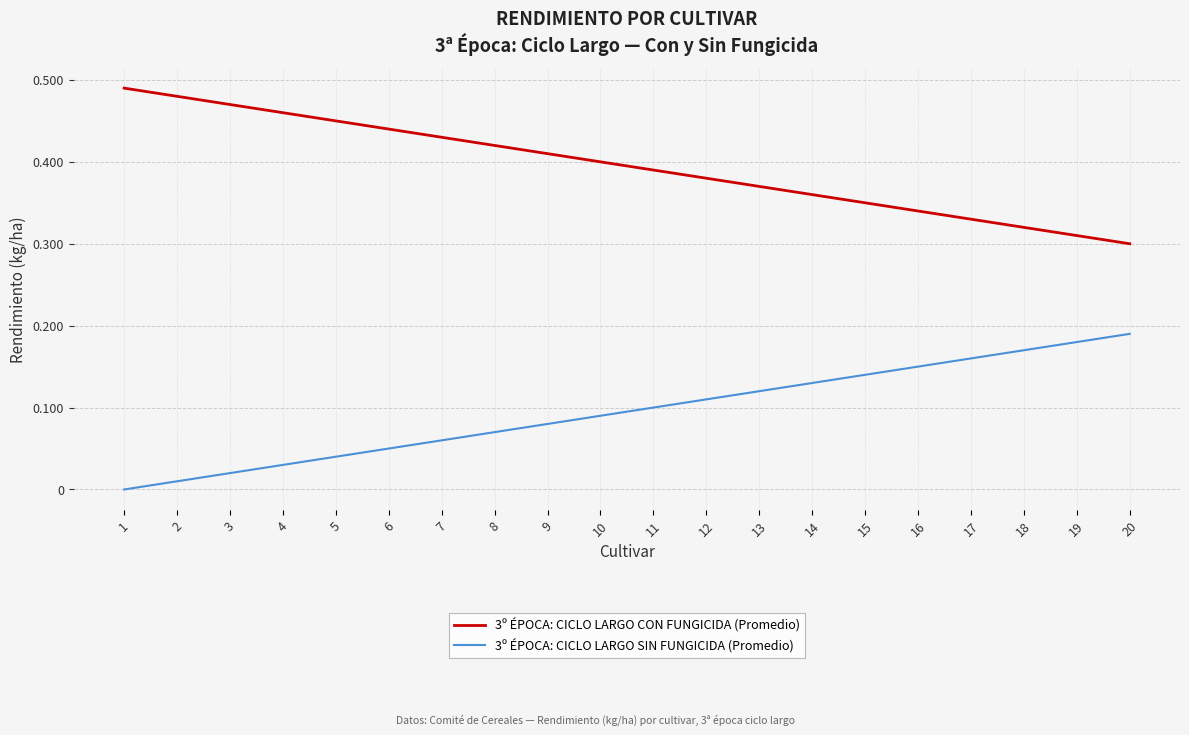

True or false: 3º ÉPOCA: CICLO LARGO CON FUNGICIDA (Promedio) and 3º ÉPOCA: CICLO LARGO SIN FUNGICIDA (Promedio) intersect in this chart.

False